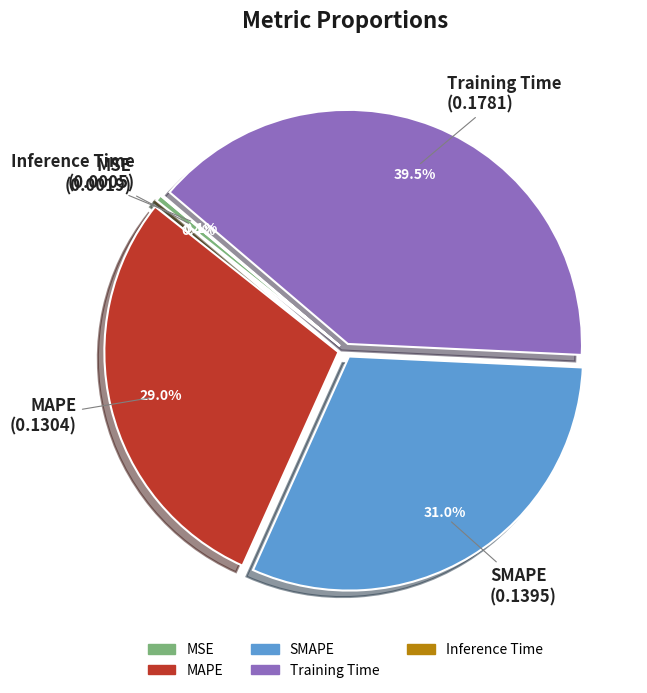

What is the largest slice in the pie chart?

Training Time